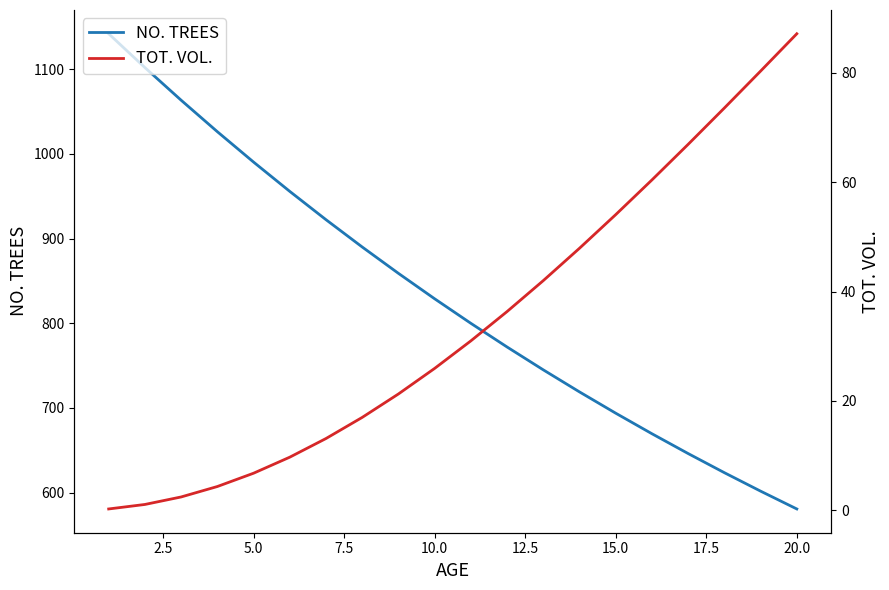

Count the number of data series in this chart.

2